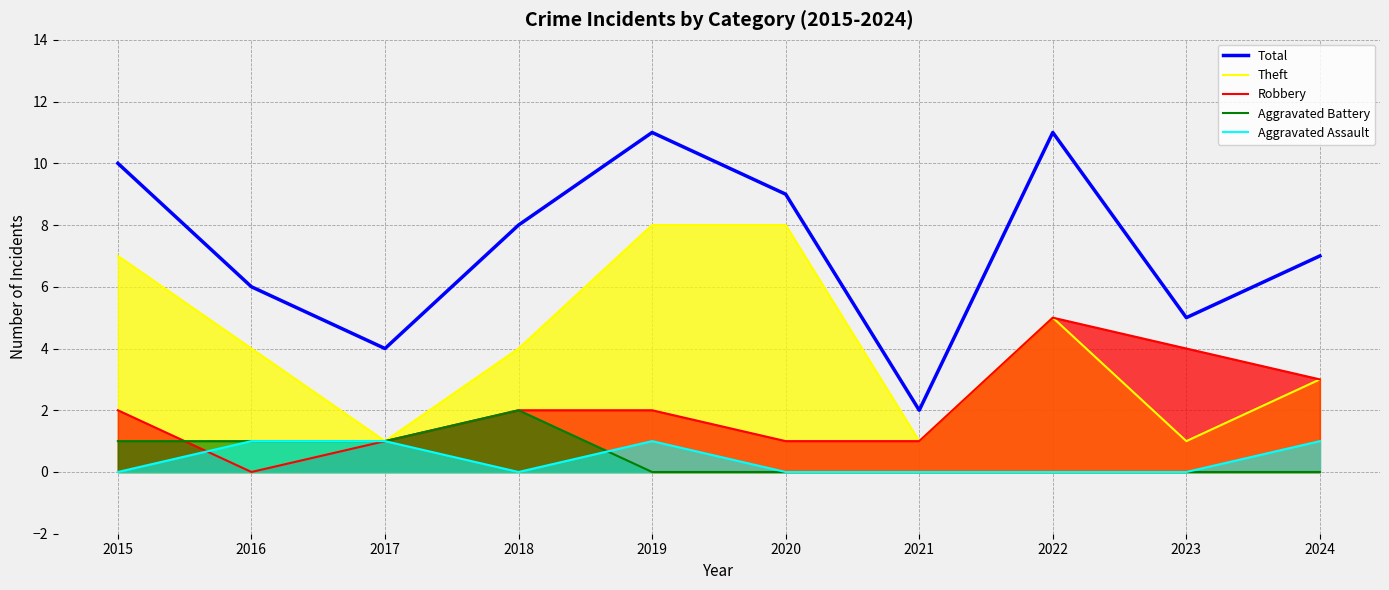

Does the chart have visible grid lines?

Yes